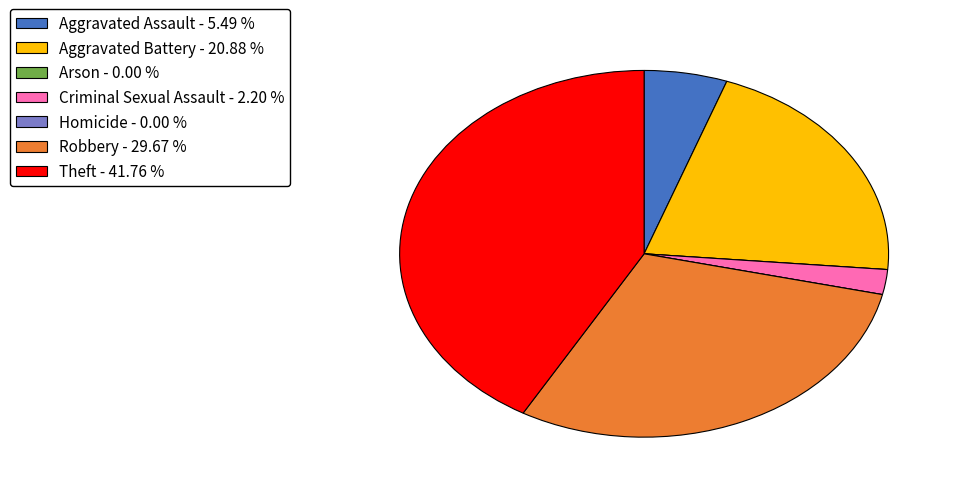

Is Theft - 41.76 % the majority of the pie?

No